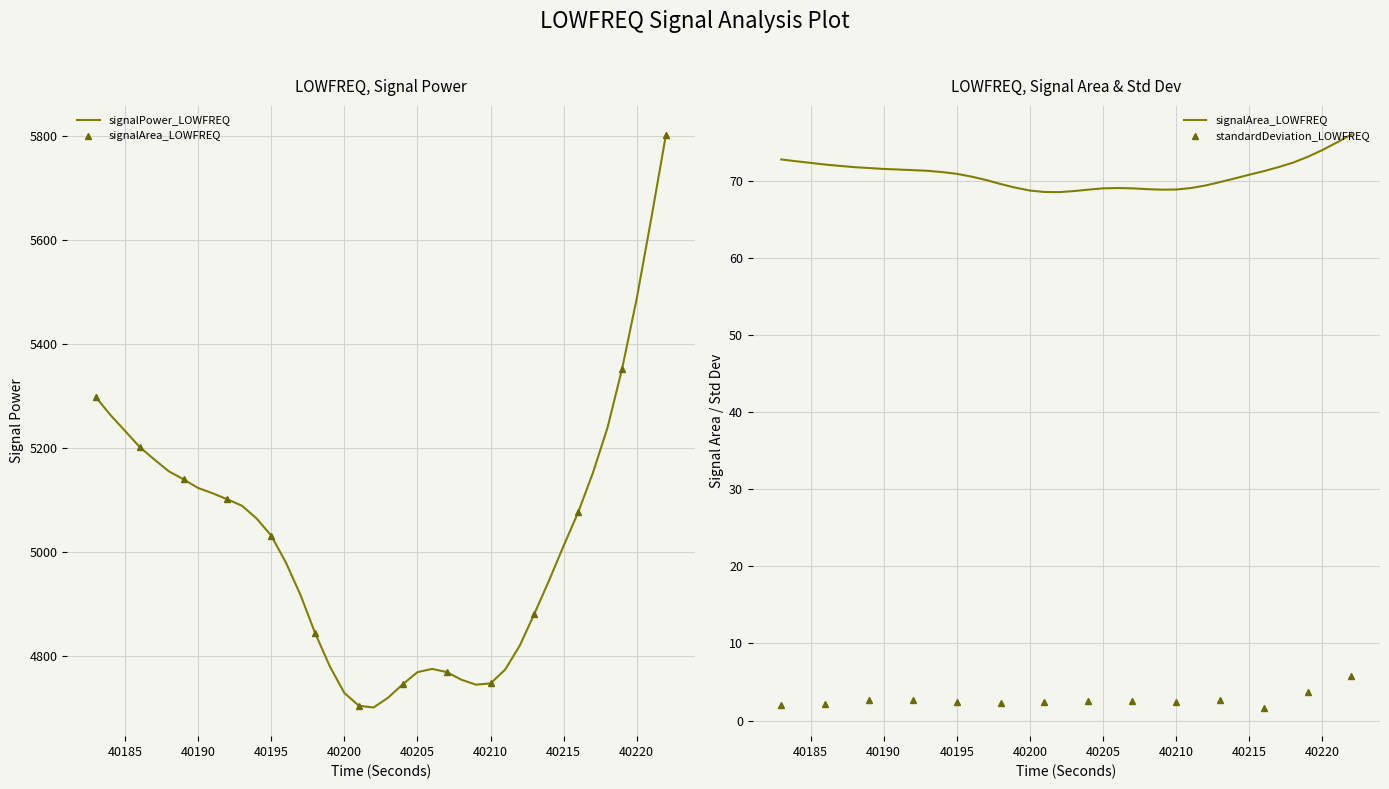

At how many categories does at least one series exceed 2355?

40